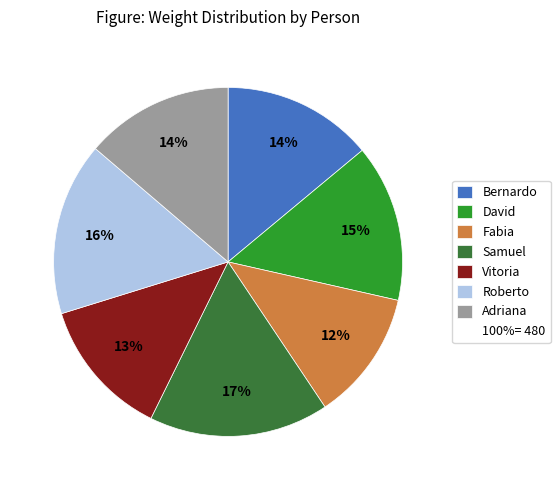

Is there a majority slice in this chart?

No